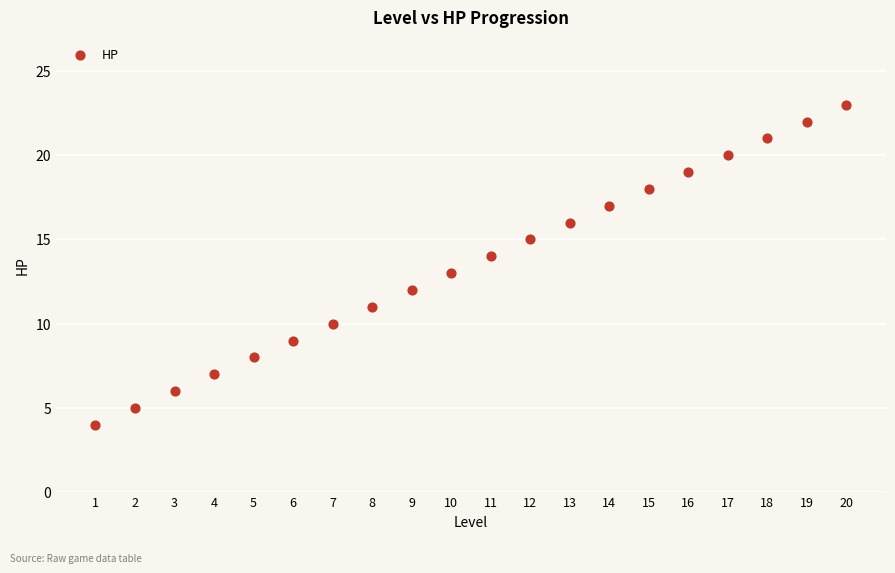

What is the range of Y values (max minus min)?

19